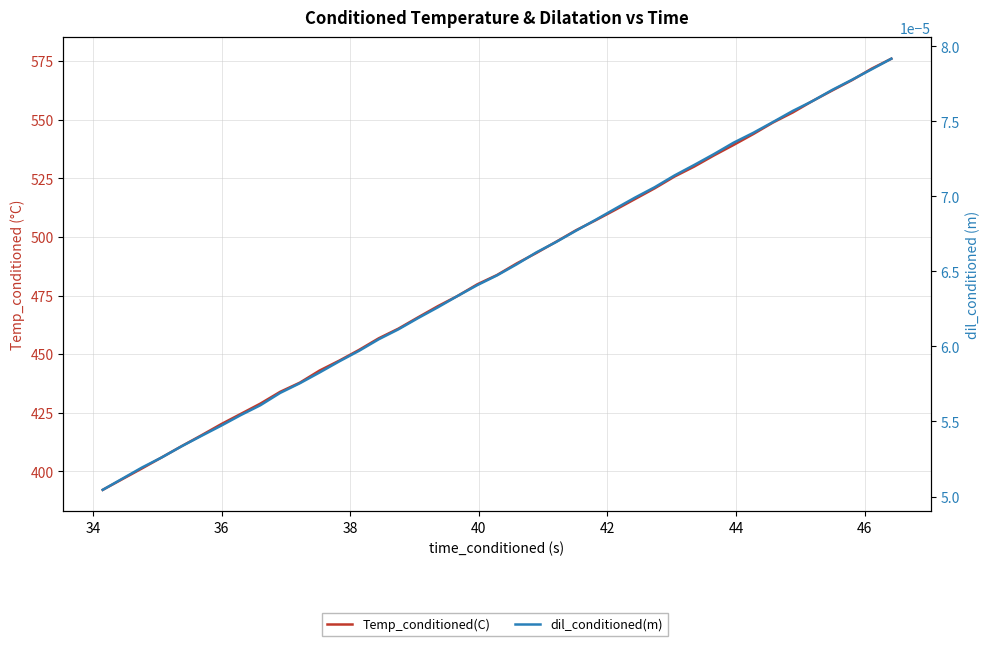

How many lines are shown in the chart?

2